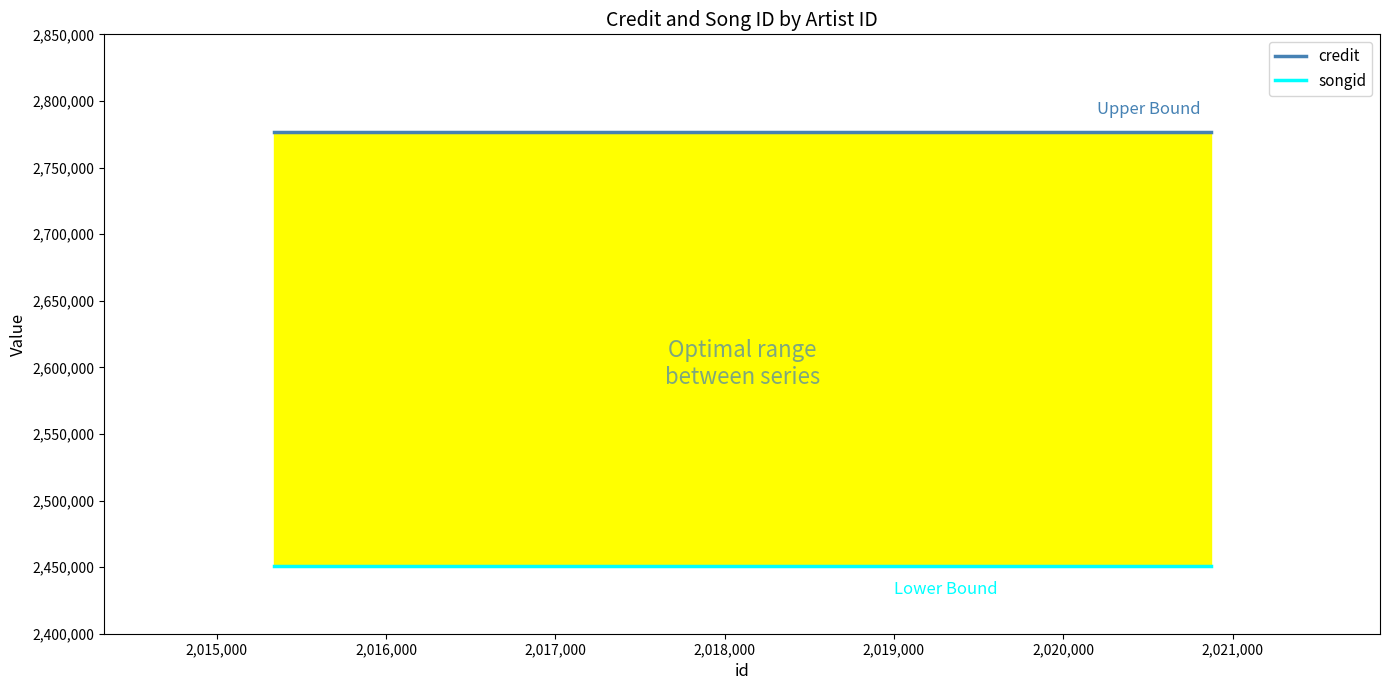

Reading left to right, list all the values displayed in this chart.

credit: 2776477	2776477
songid: 2450528	2450528